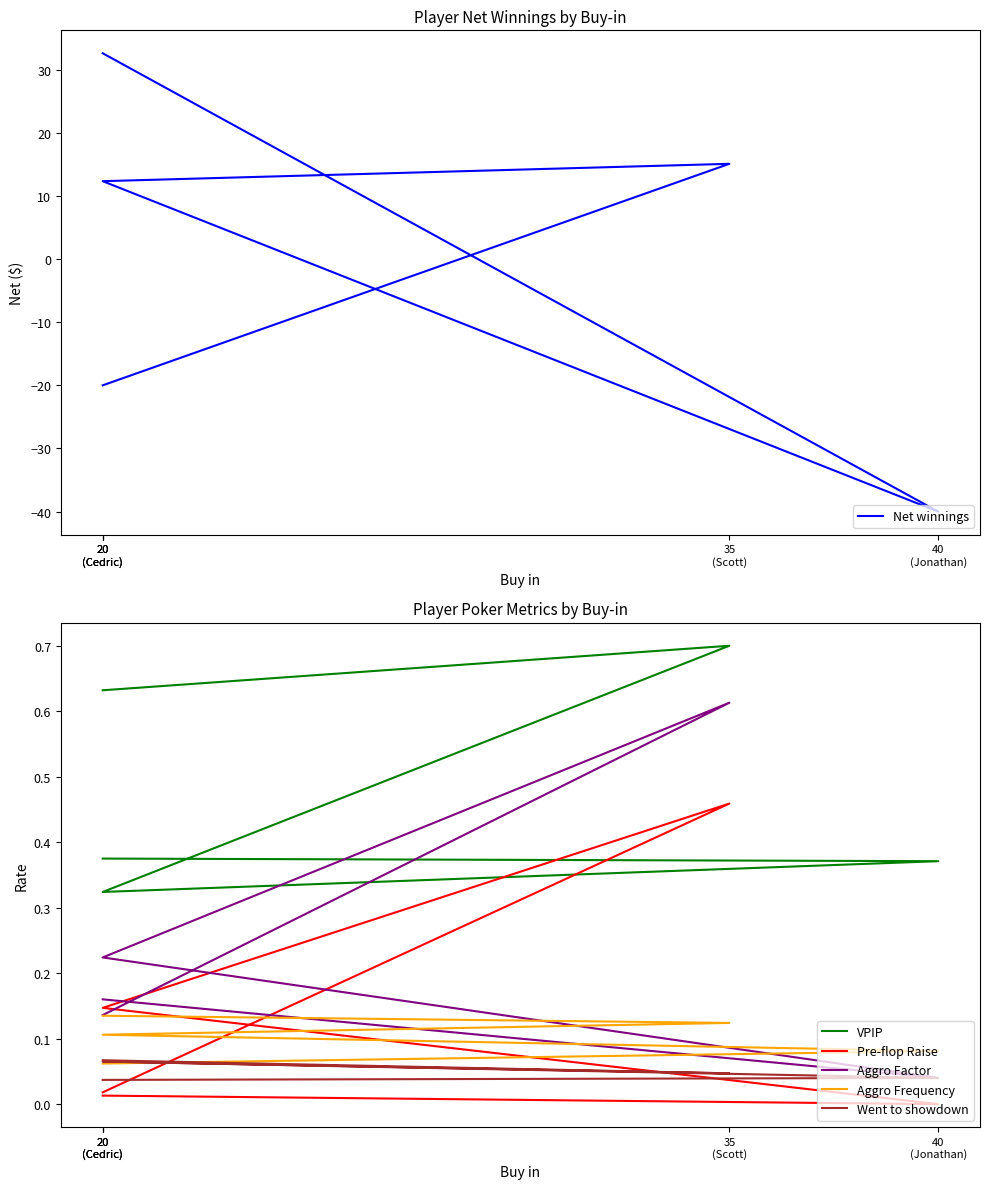

Count the VPIP values in the range 0 to 1.

5